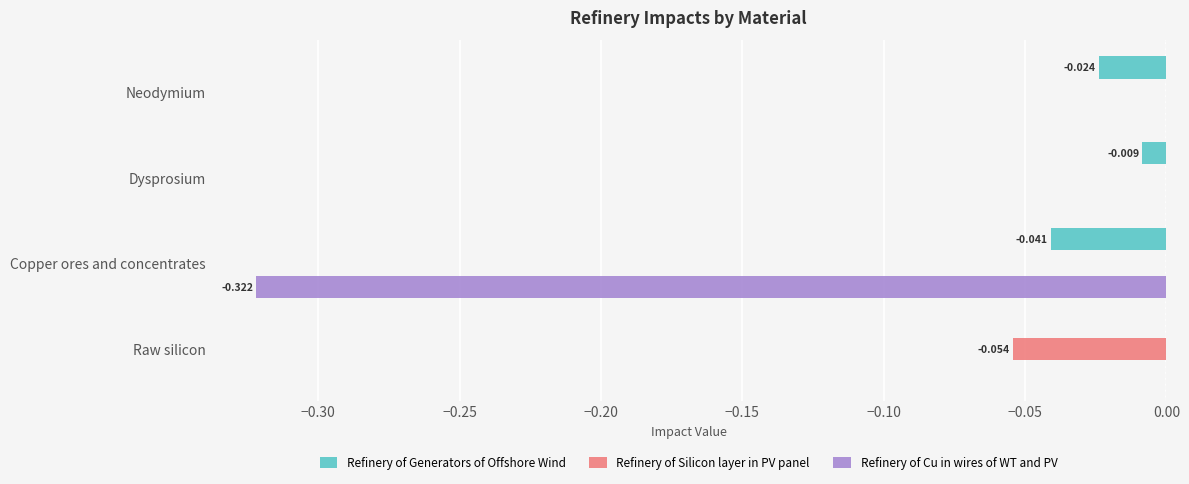

Is the value of Refinery of Cu in wires of WT and PV at Raw silicon greater than the value of Refinery of Generators of Offshore Wind at Copper ores and concentrates?

Yes